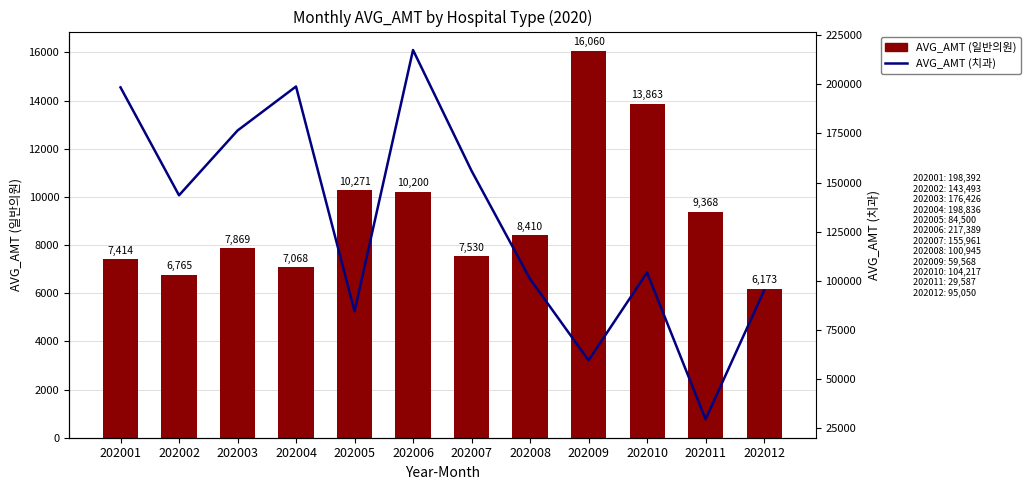

Reading left to right, transcribe all the data shown in this chart.

AVG_AMT (일반의원): 202001=7414	202002=6765	202003=7869	202004=7068	202005=10271	202006=10200	202007=7530	202008=8410	202009=16060	202010=13863	202011=9368	202012=6173
AVG_AMT (치과): 202001=198392	202002=143493	202003=176426	202004=198836	202005=84500	202006=217389	202007=155961	202008=100945	202009=59568	202010=104217	202011=29587	202012=95050